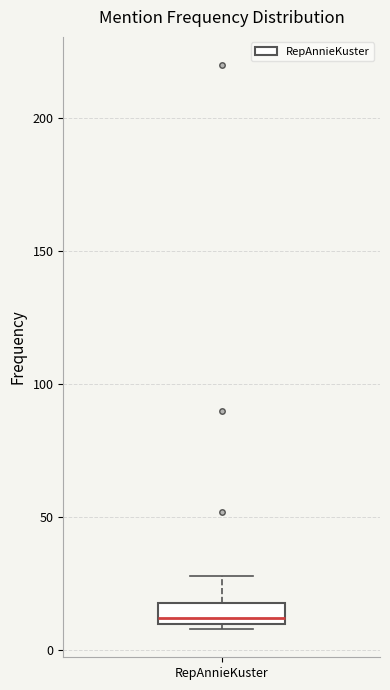

Transcribe this box plot: give where the median line is, the range the box spans, and where the two whiskers end, as read against the y-axis. The values are not printed on the chart, so give them approximately, as read against the axis.

median 10 (just above the box's lower edge), box 10 to 20, whiskers 10 (just below the box's lower edge) to 30